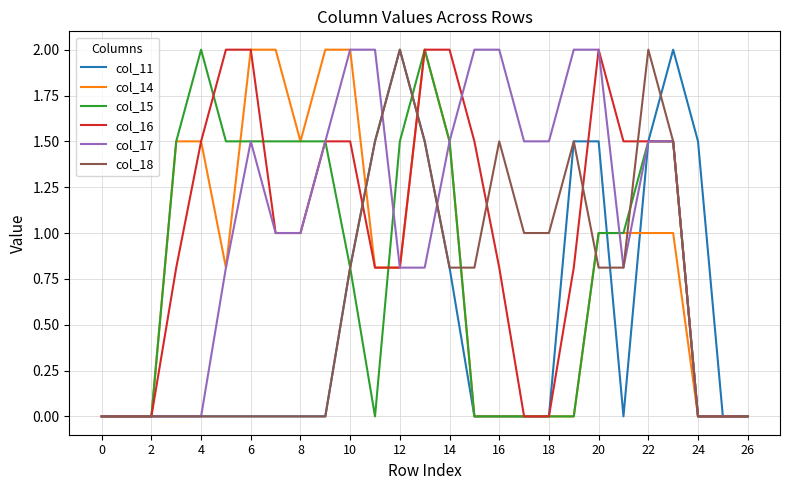

What is the highest value of the col_11 series?

2.0